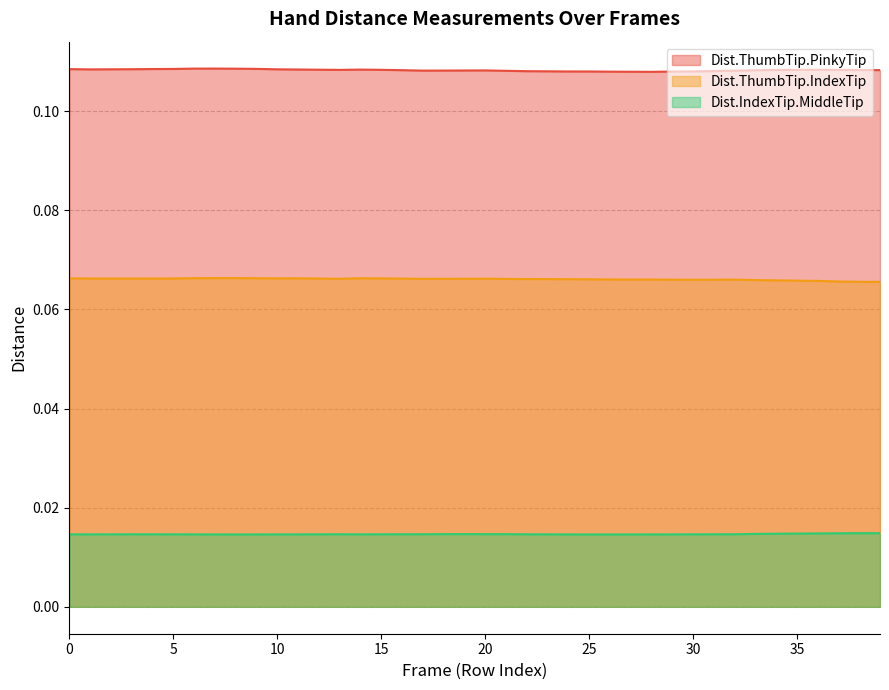

Between 5 and 28, which is larger?

5